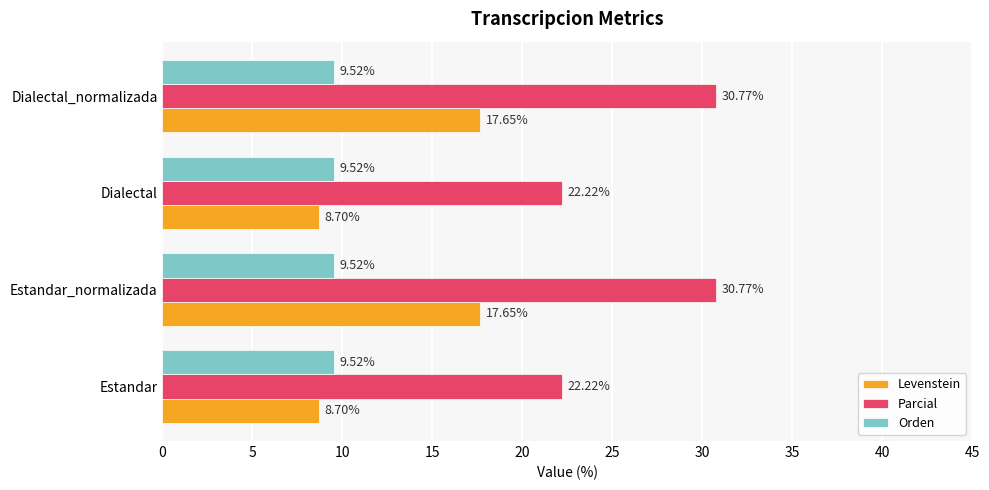

Which series has the largest total across all categories?

Parcial